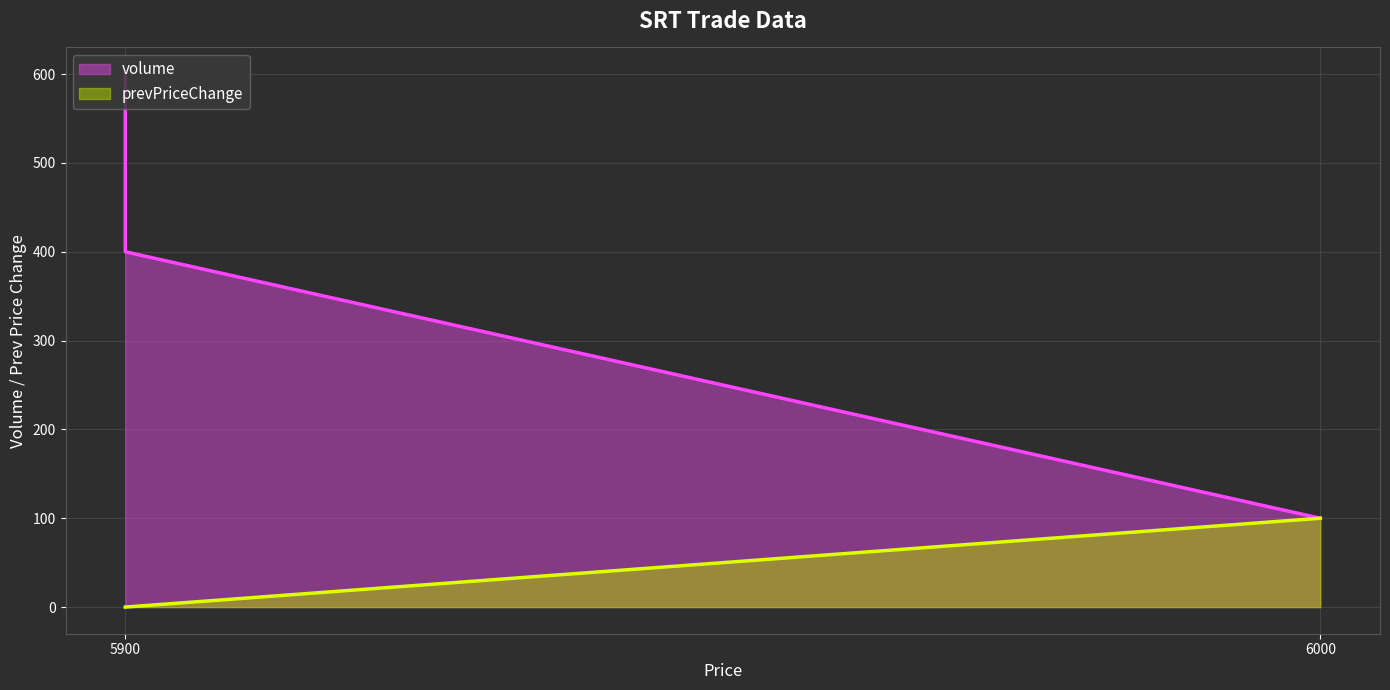

What is the sum of all volume values?

1100